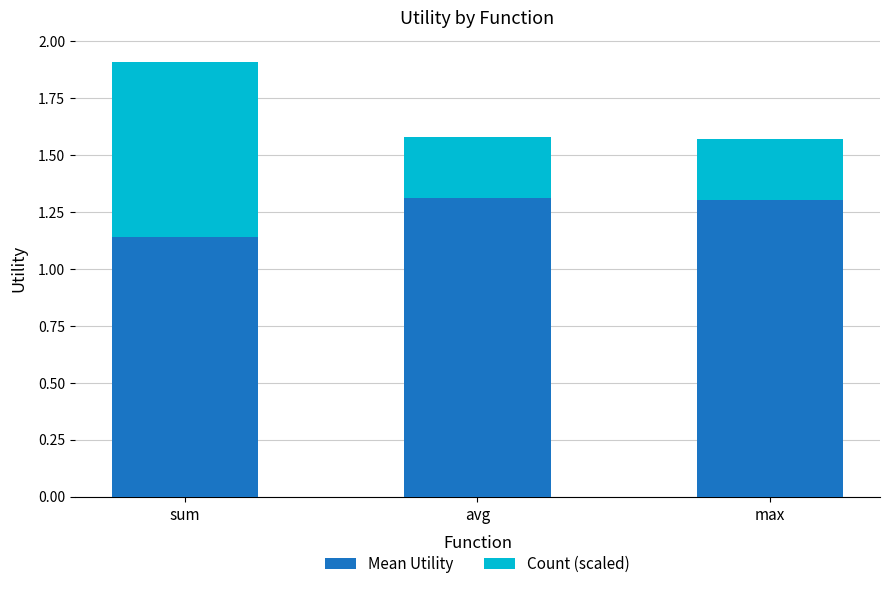

Which category has the lowest value in the Mean Utility series?

sum